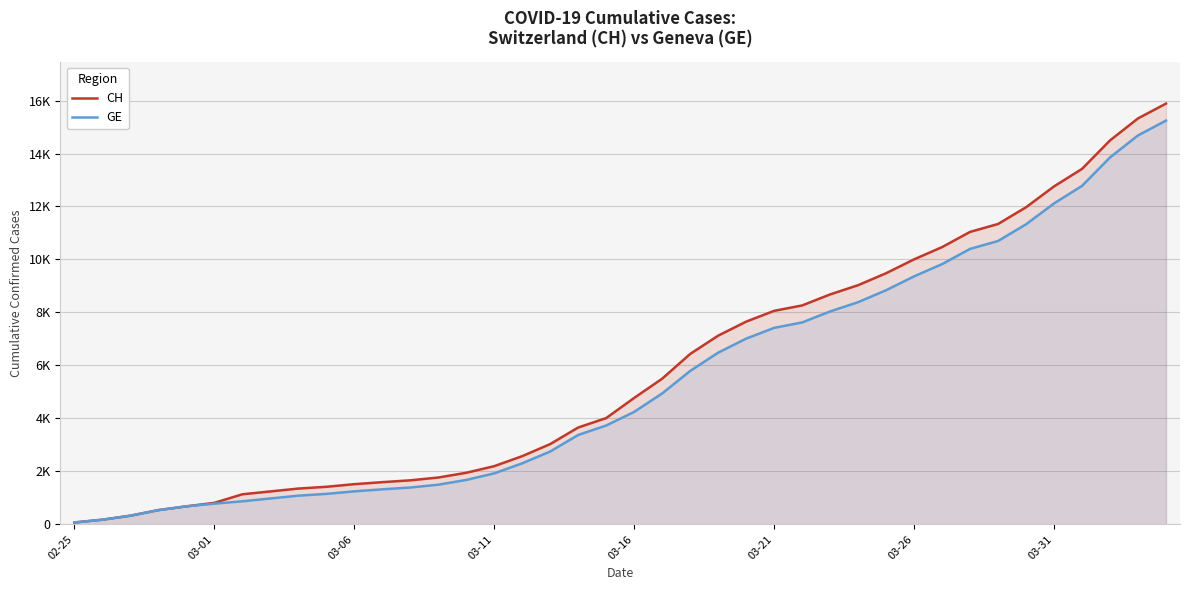

What are all the series names shown in the legend?

CH, GE